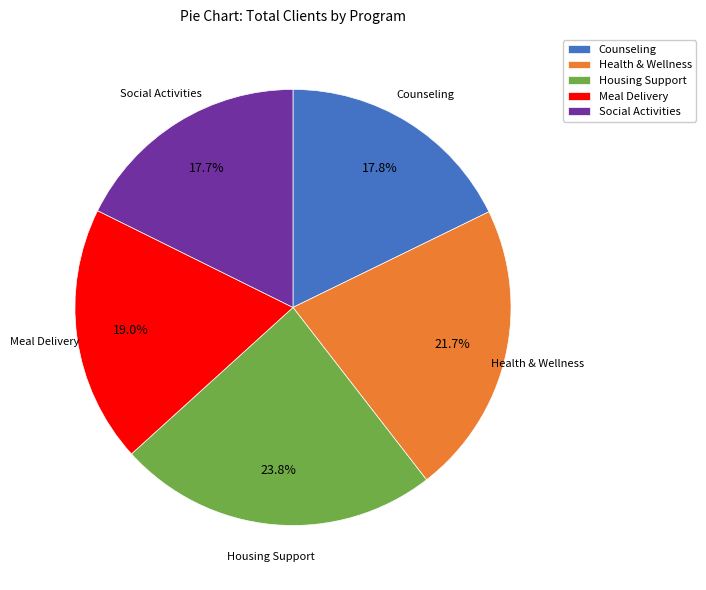

What is the largest slice in the pie chart?

Housing Support